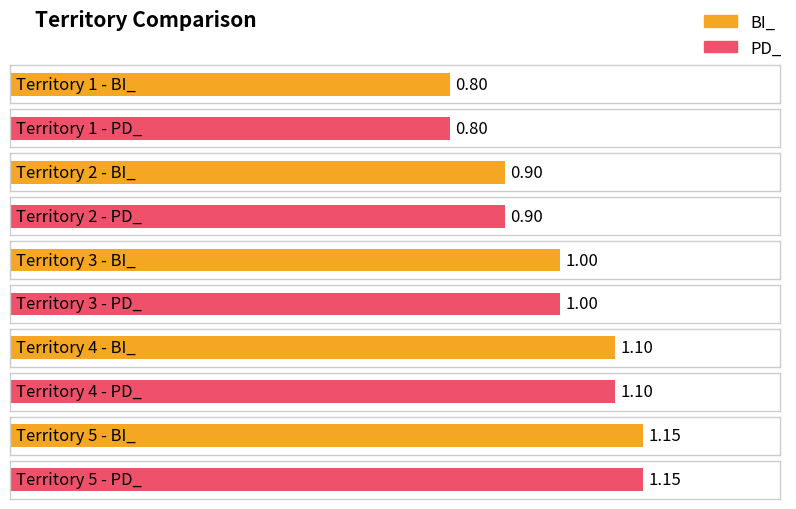

How many groups of bars are there?

5